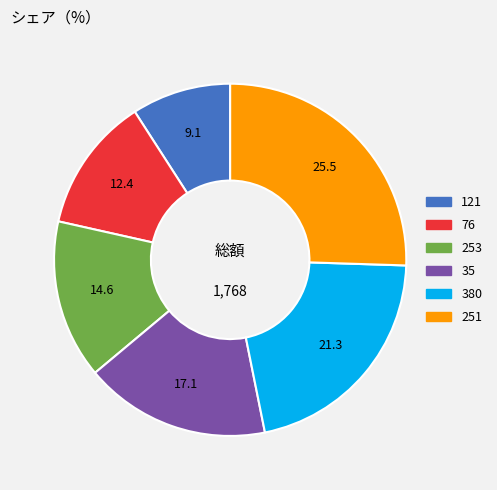

Is it true that 251 is 31% of the pie?

False